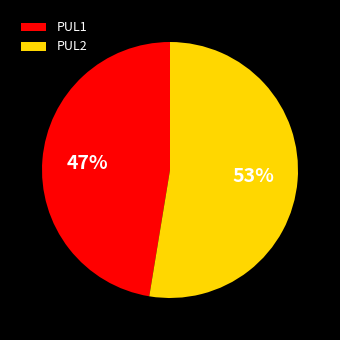

Do PUL1 and PUL2 together represent more than half of the pie?

Yes